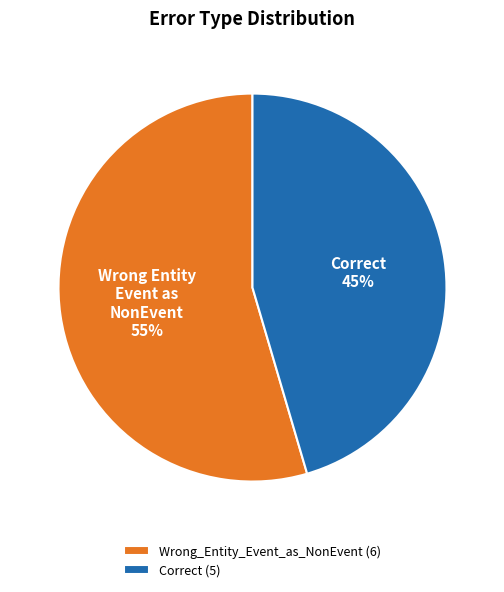

Is there a majority slice in this chart?

Yes